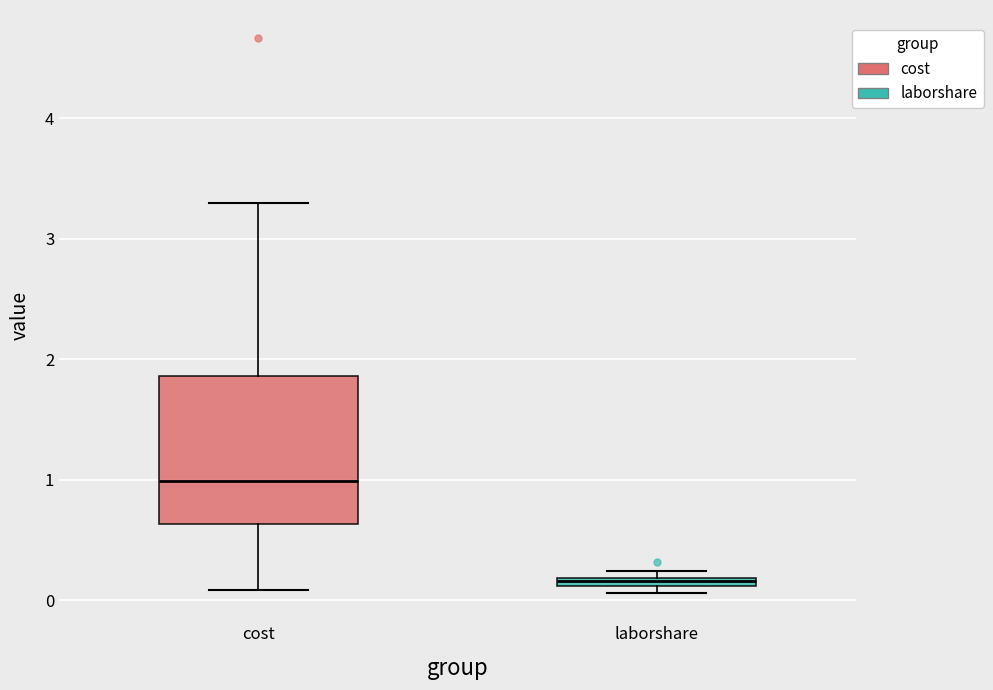

Where is the lower edge of the box for cost on the y-axis? The values are not printed on the chart, so give them approximately, as read against the axis.

0.6